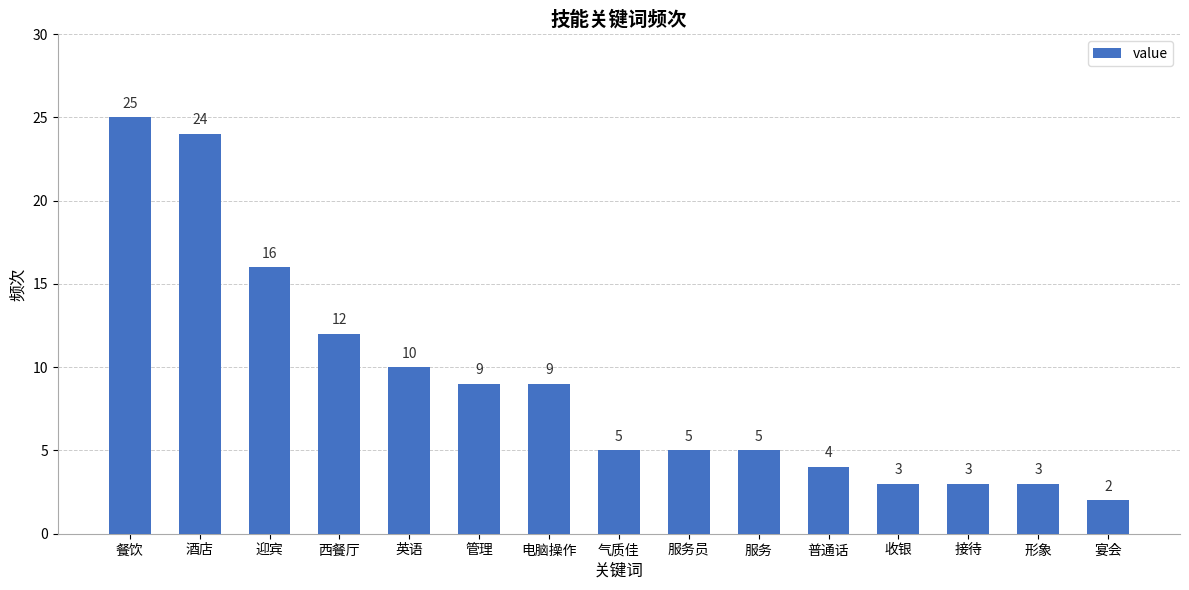

The chart shows a value of 3 at 气质佳. True or false?

False